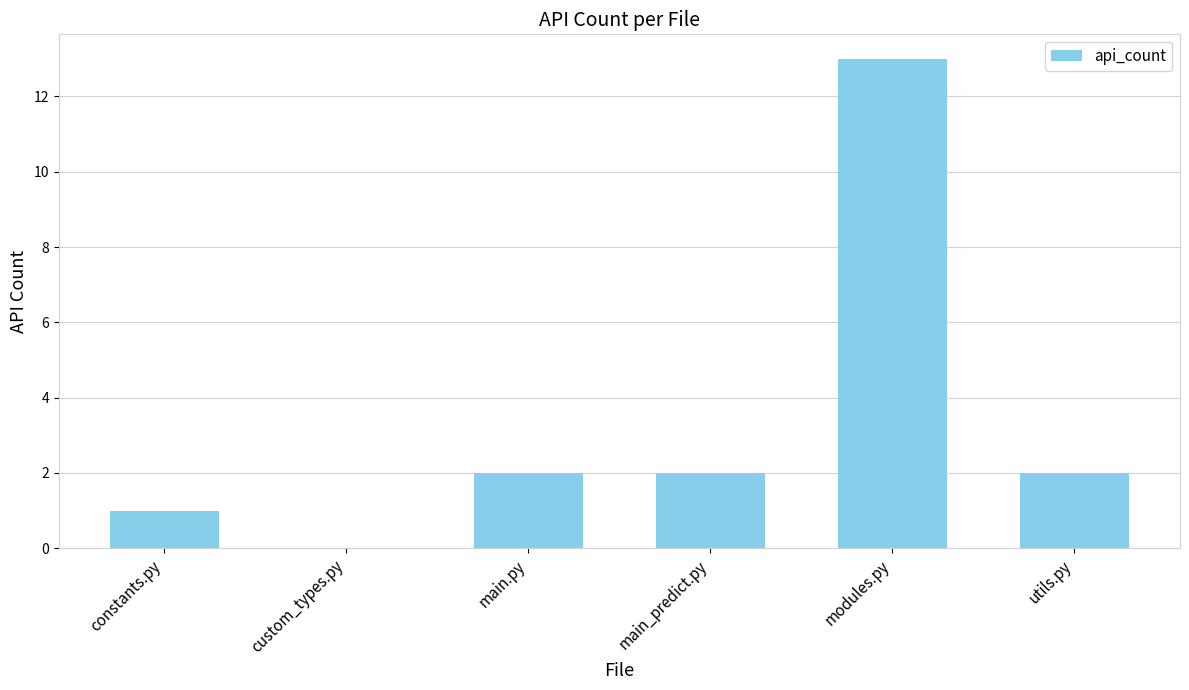

The chart shows a value of 3 at utils.py. True or false?

False